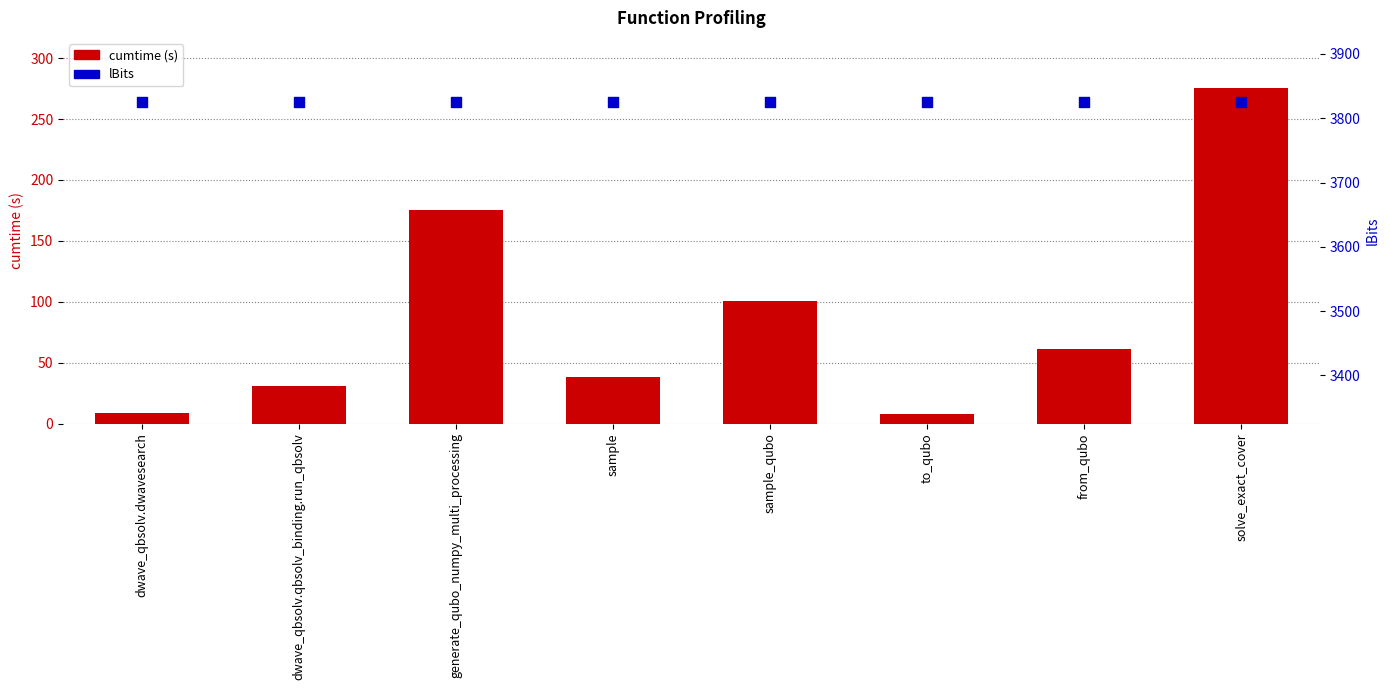

Which series has the largest total across all categories?

lBits